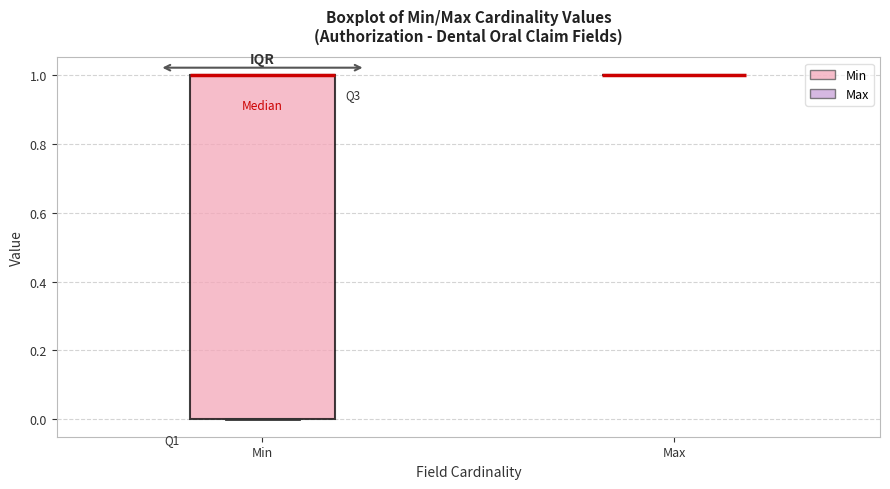

Reading left to right, read every box against the y-axis: the position of its median line, the range the box covers, and the ends of its whiskers. The values are not printed on the chart, so give them approximately, as read against the axis.

Min: median 1 (drawn on the box's upper edge), box 0 to 1, whiskers 0 to 1
Max: box collapsed to a line at 1, whiskers 1 to 1